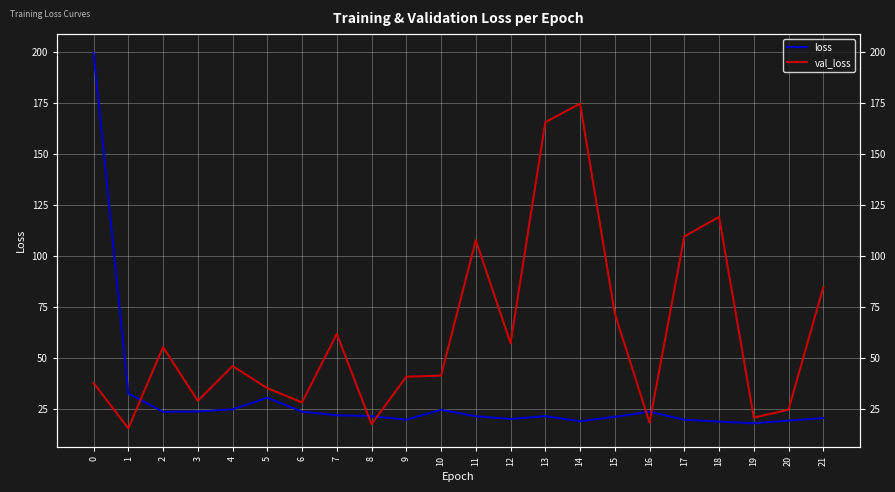

Which series has the largest total across all categories?

val_loss